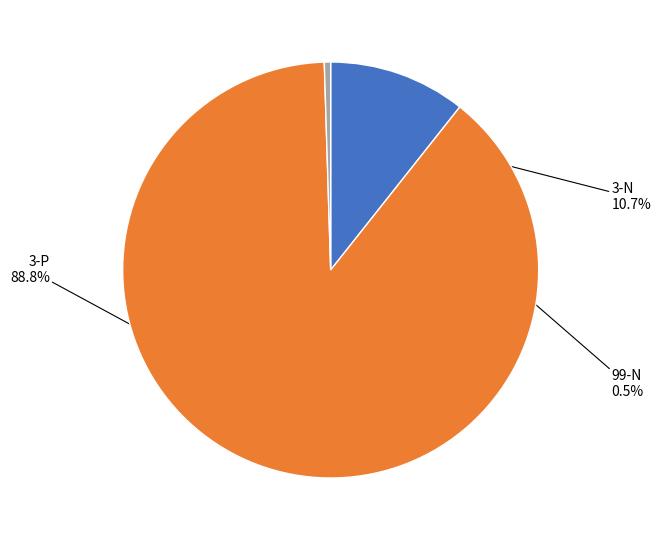

Is it true that 3-N is 11% of the pie?

True